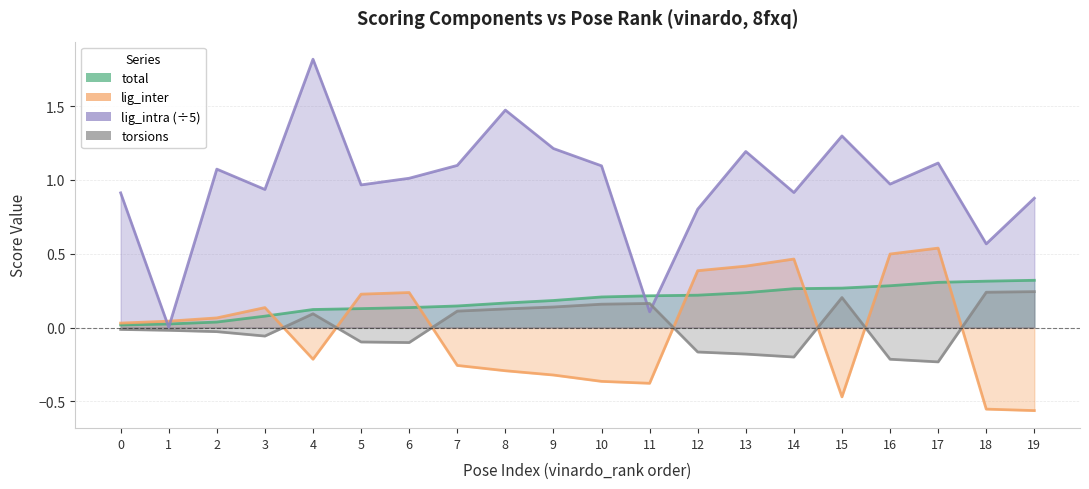

How many data points does each series have?

20